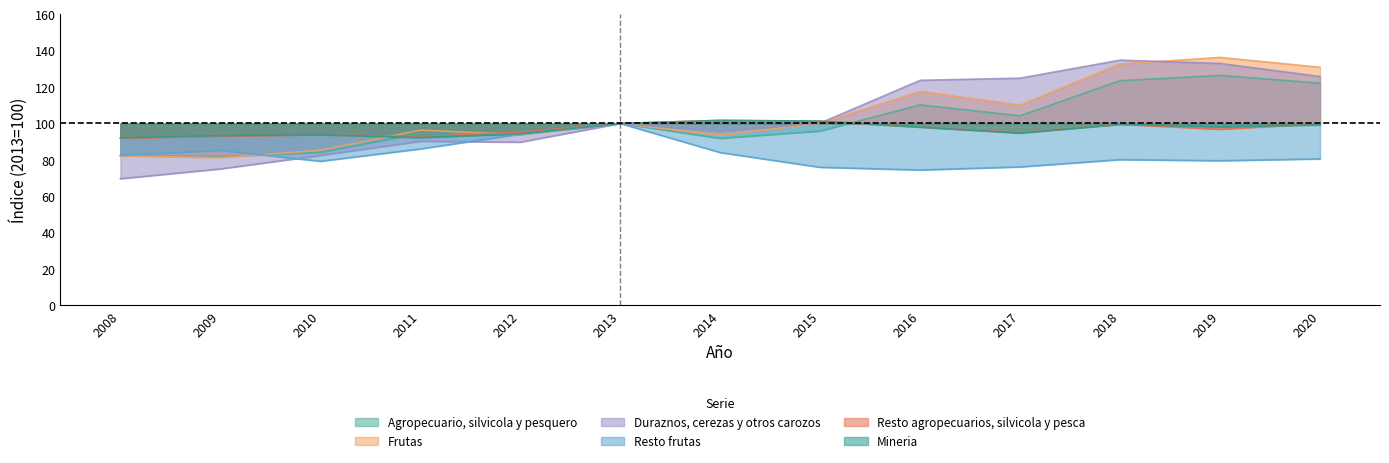

Which series has the largest total across all categories?

Frutas